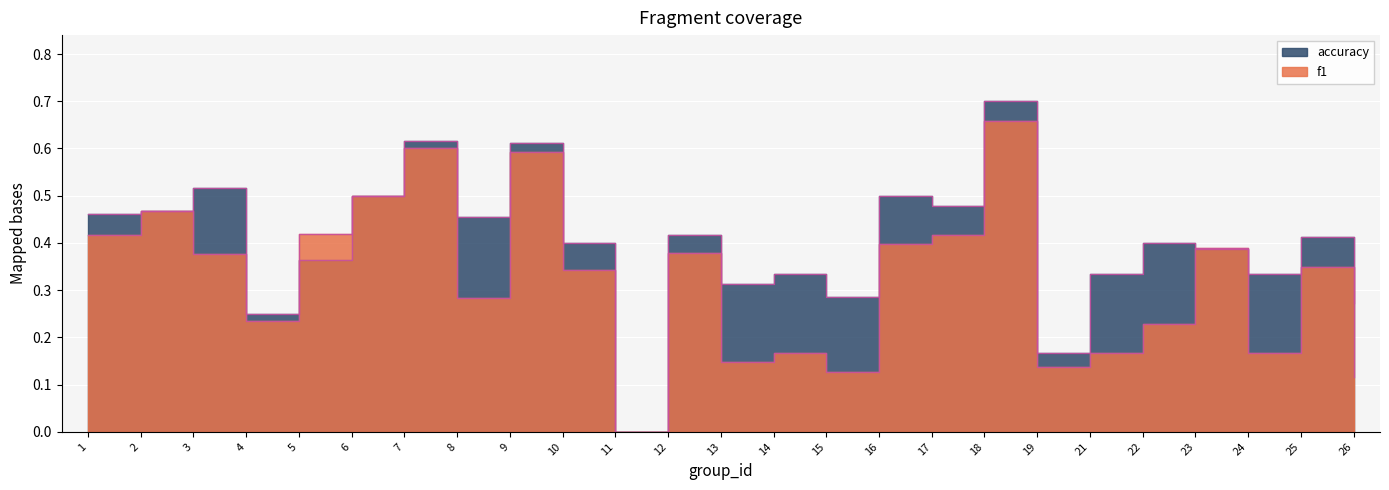

Which label corresponds to the smallest value in the chart?

11